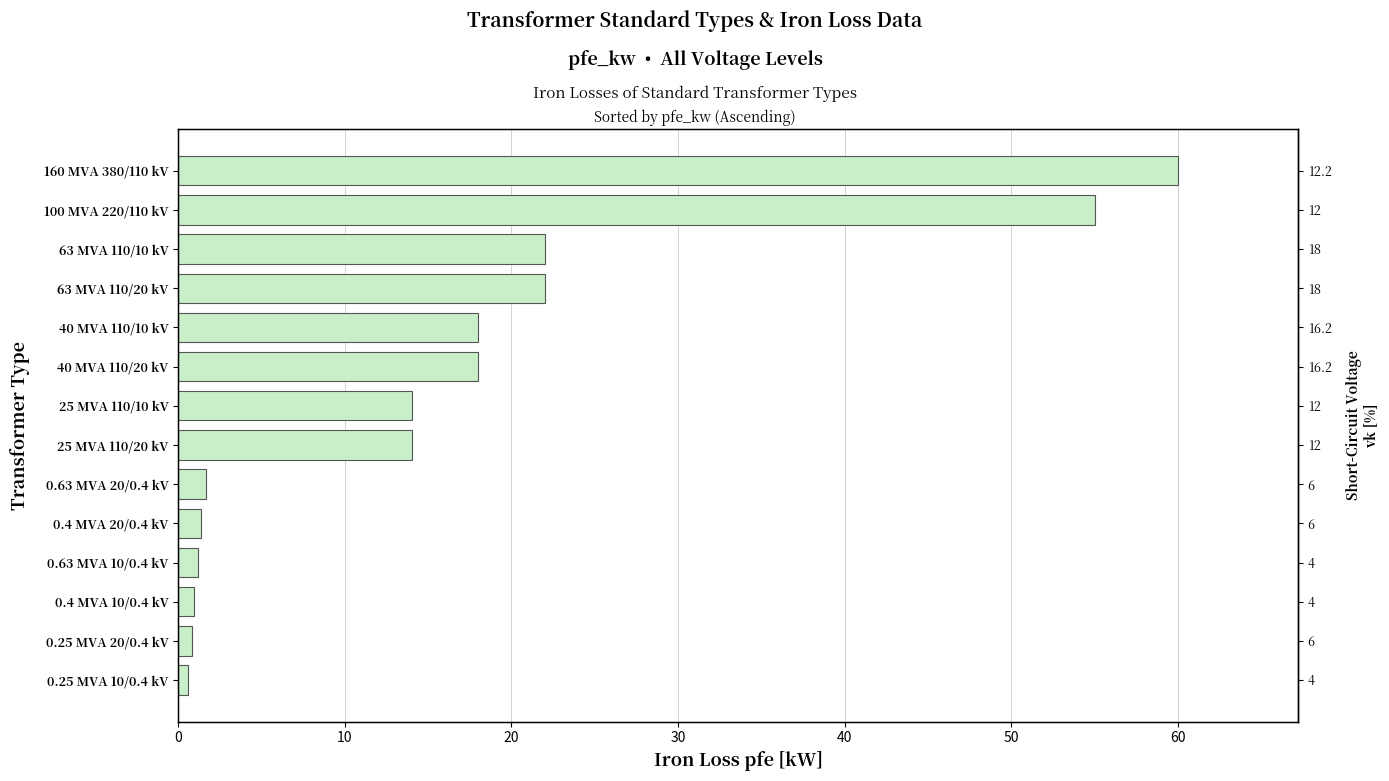

The value at 100 MVA 220/110 kV is 55.0. True or false?

True